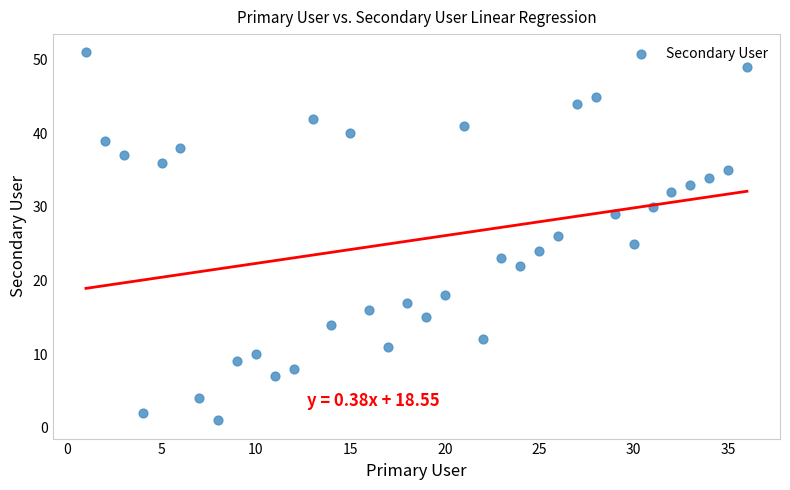

What is the range of X values (max minus min)?

35